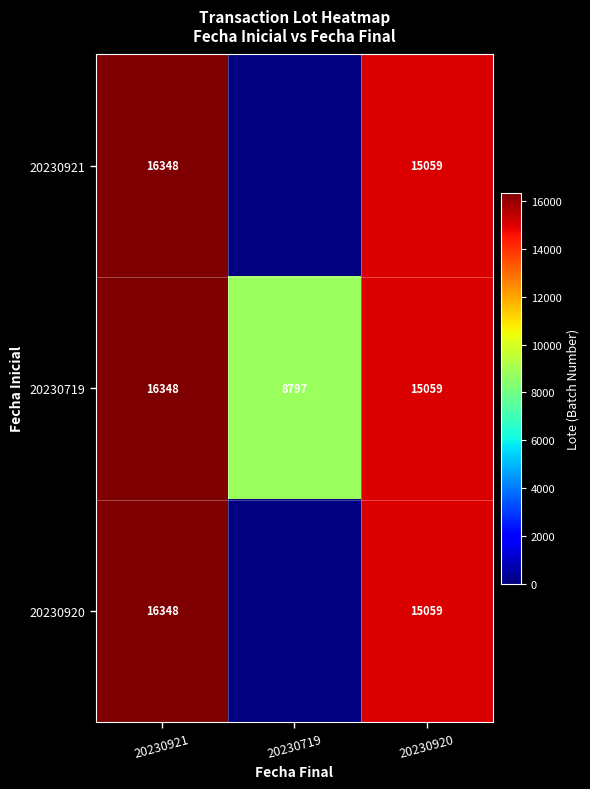

What is the minimum value shown in the chart?

8797.0